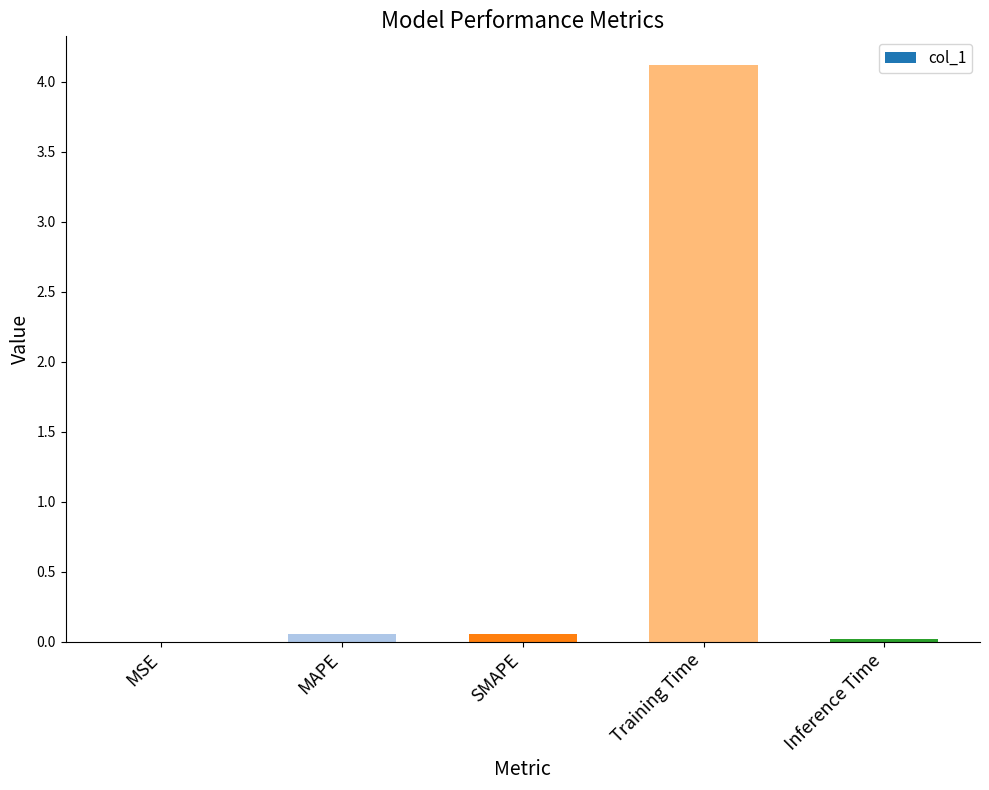

Is it true that the value at MSE is 0.0?

True